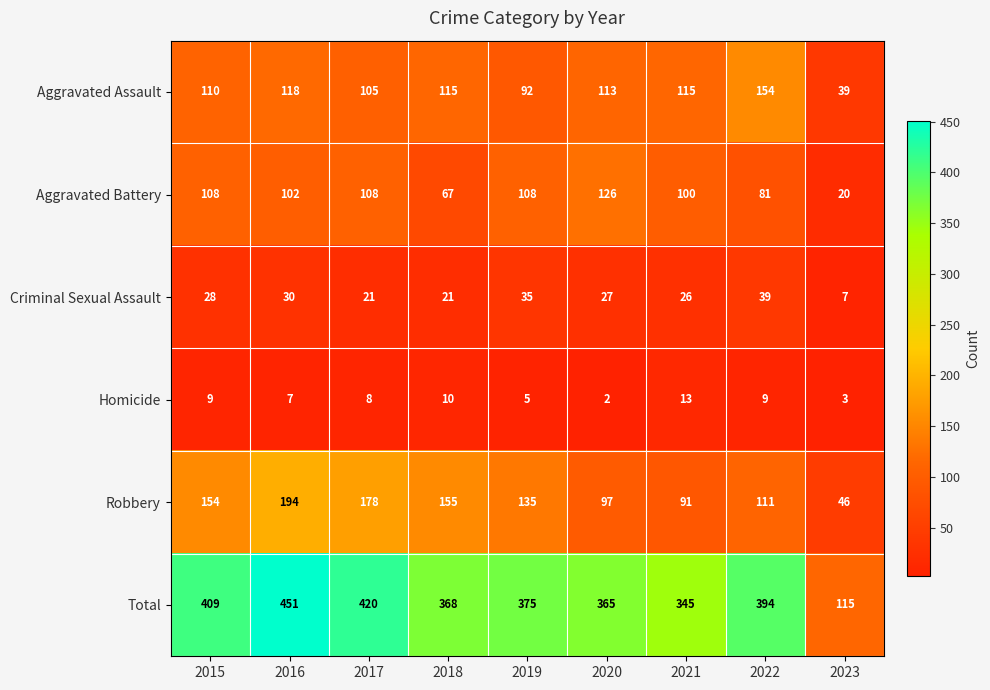

What is the sum of all Aggravated Assault values?

961